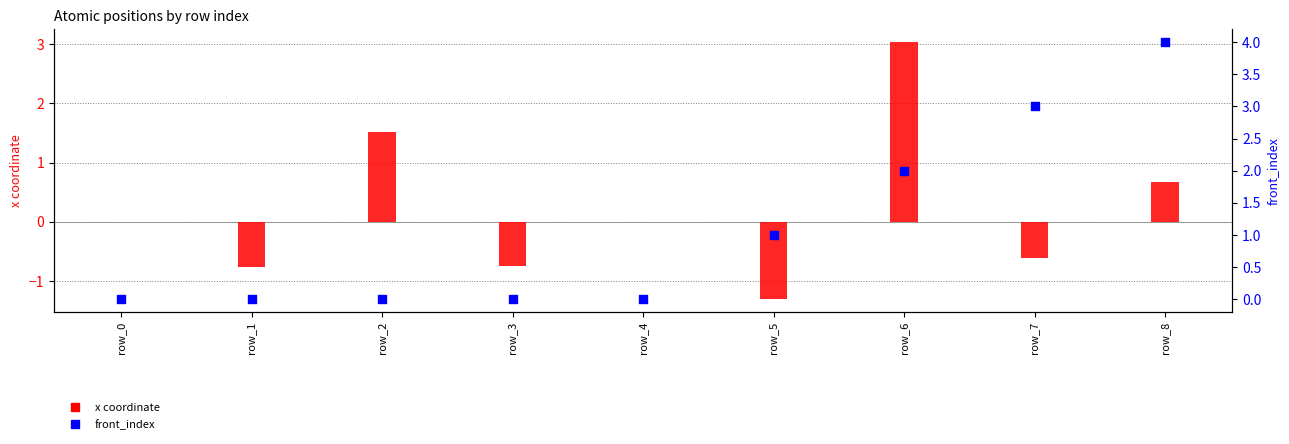

Which series has the widest spread of Y values?

x coordinate